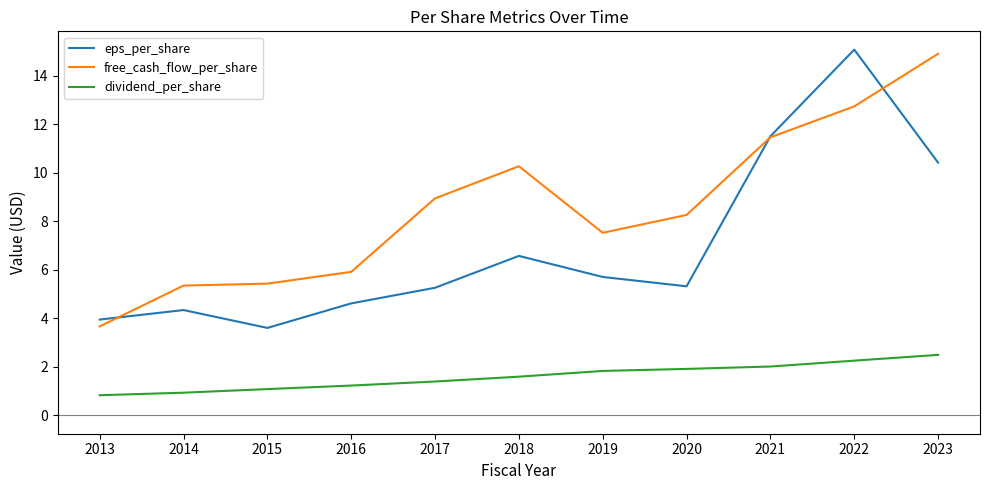

Which category has the highest value in the eps_per_share series?

2022